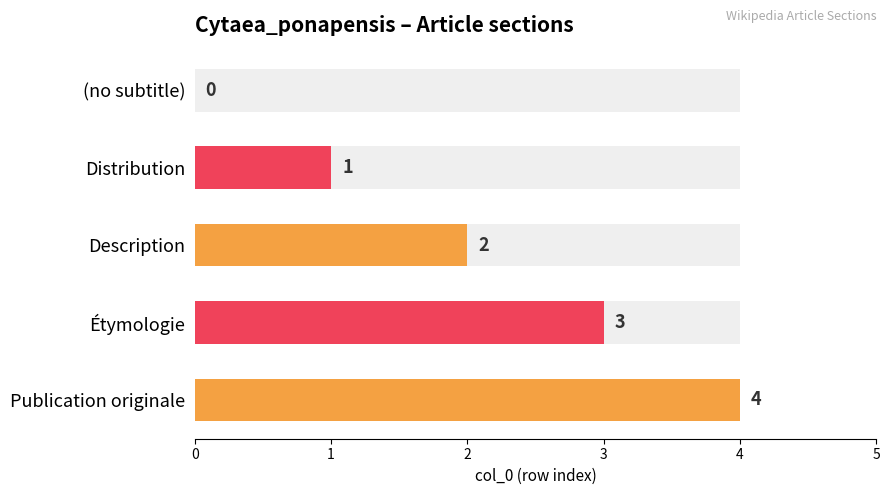

How many data points are above 2?

2